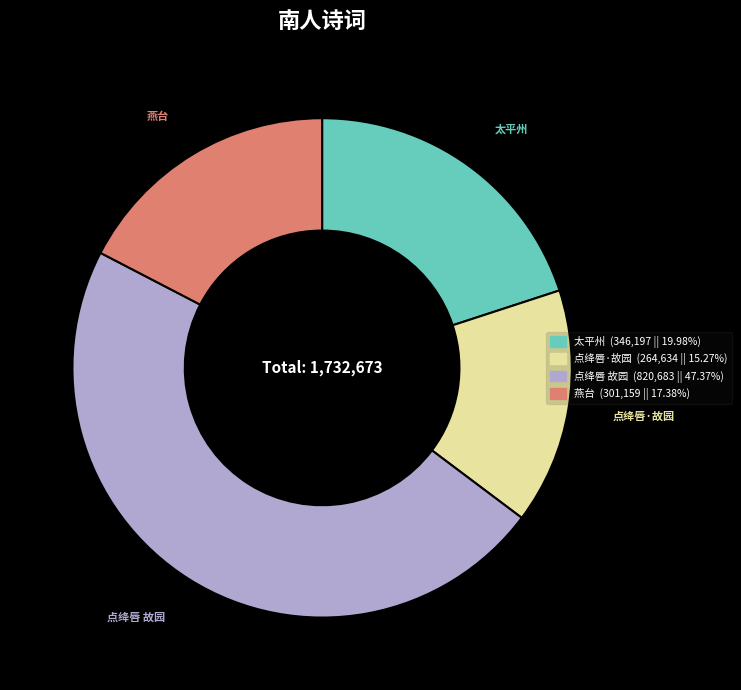

Rank the categories by value from highest to lowest.

点绛唇 故园, 太平州, 燕台, 点绛唇·故园